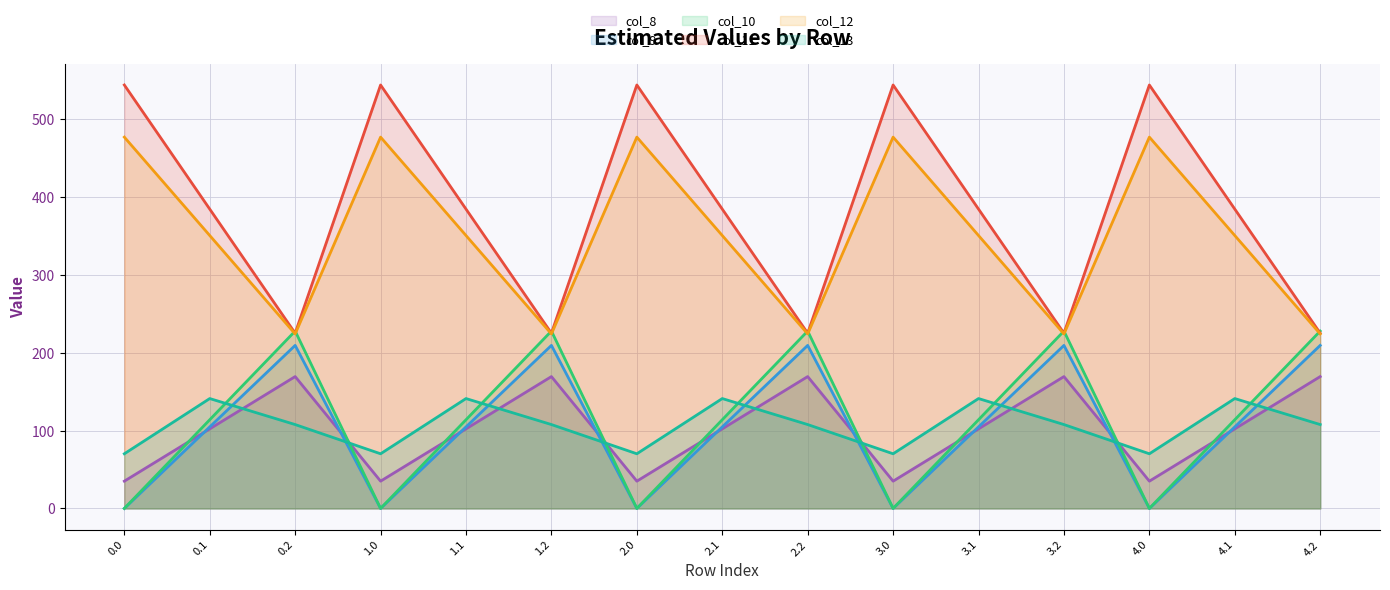

How many intersections are there between col_8 (line) and col_9 (line)?

9